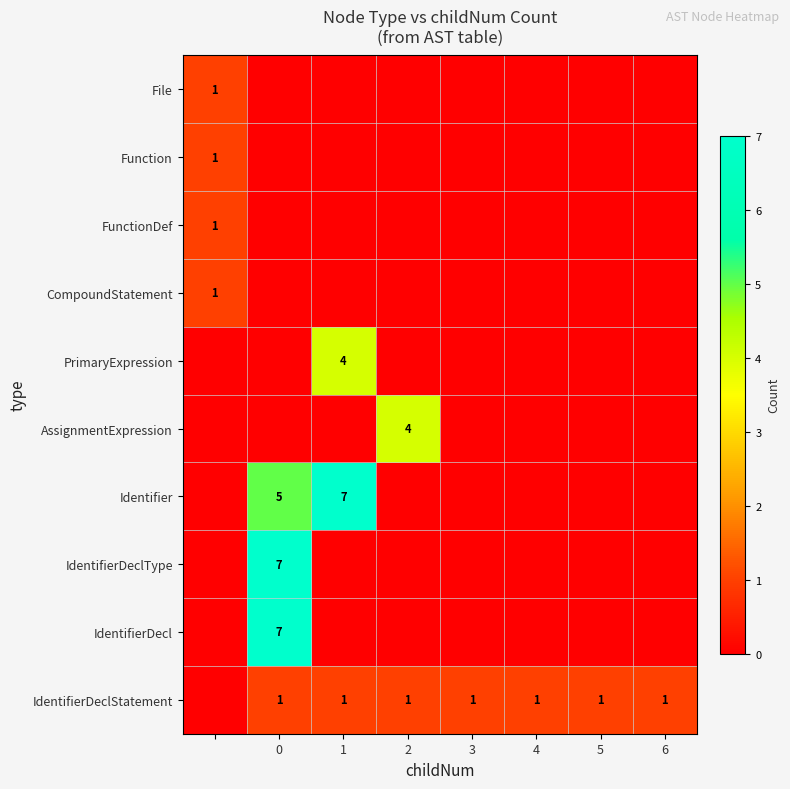

Between 1 and 4, which is larger?

1